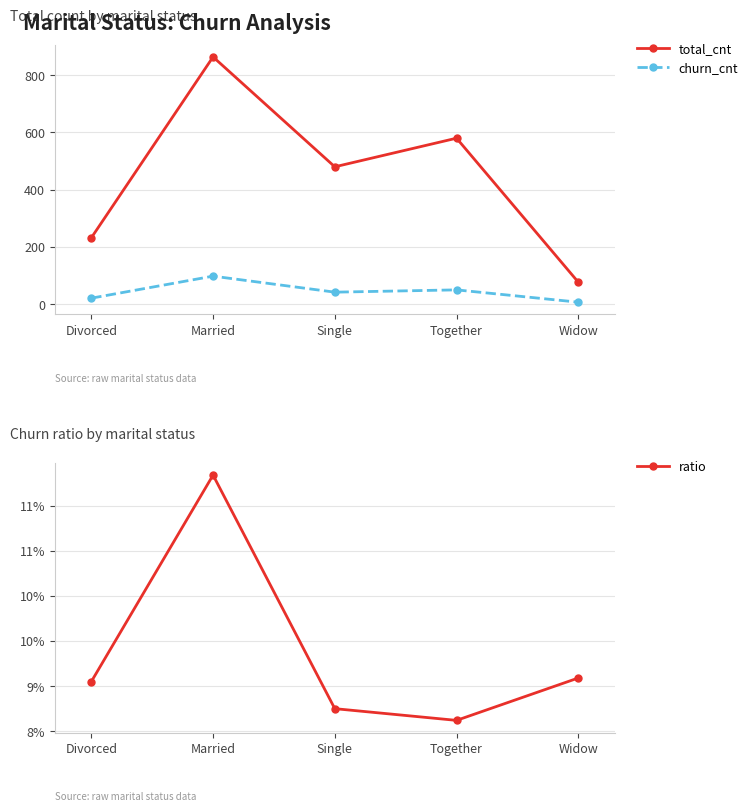

At how many categories does at least one series exceed 445?

3